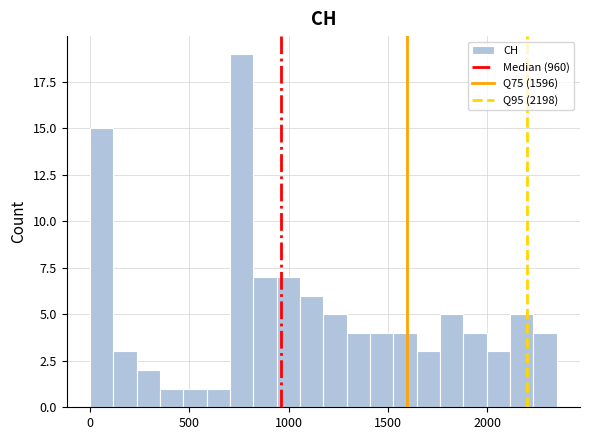

Read against the x-axis, roughly where is the centre of the tallest bar?

750